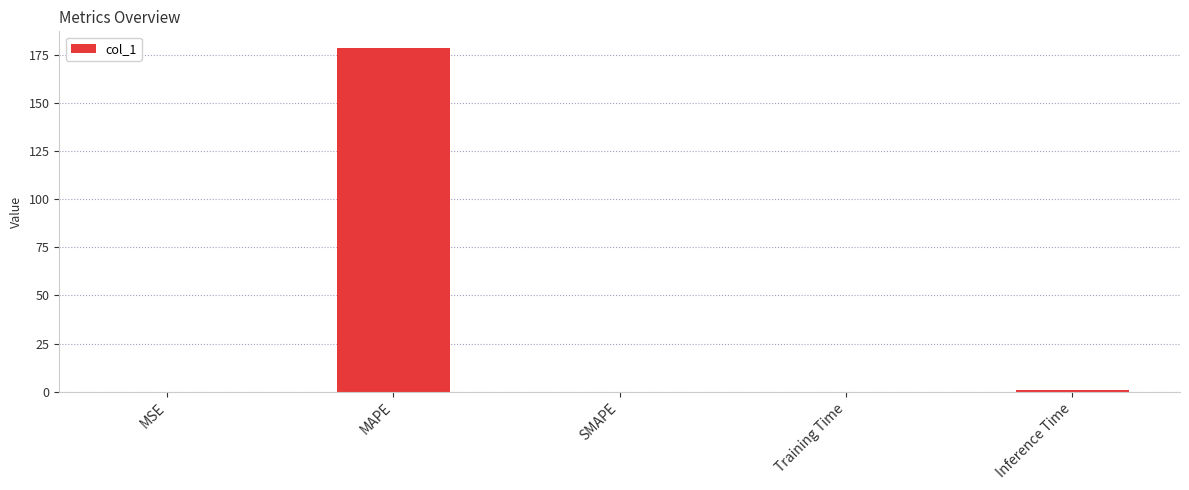

What is the sum of the values at MAPE and SMAPE?

178.1